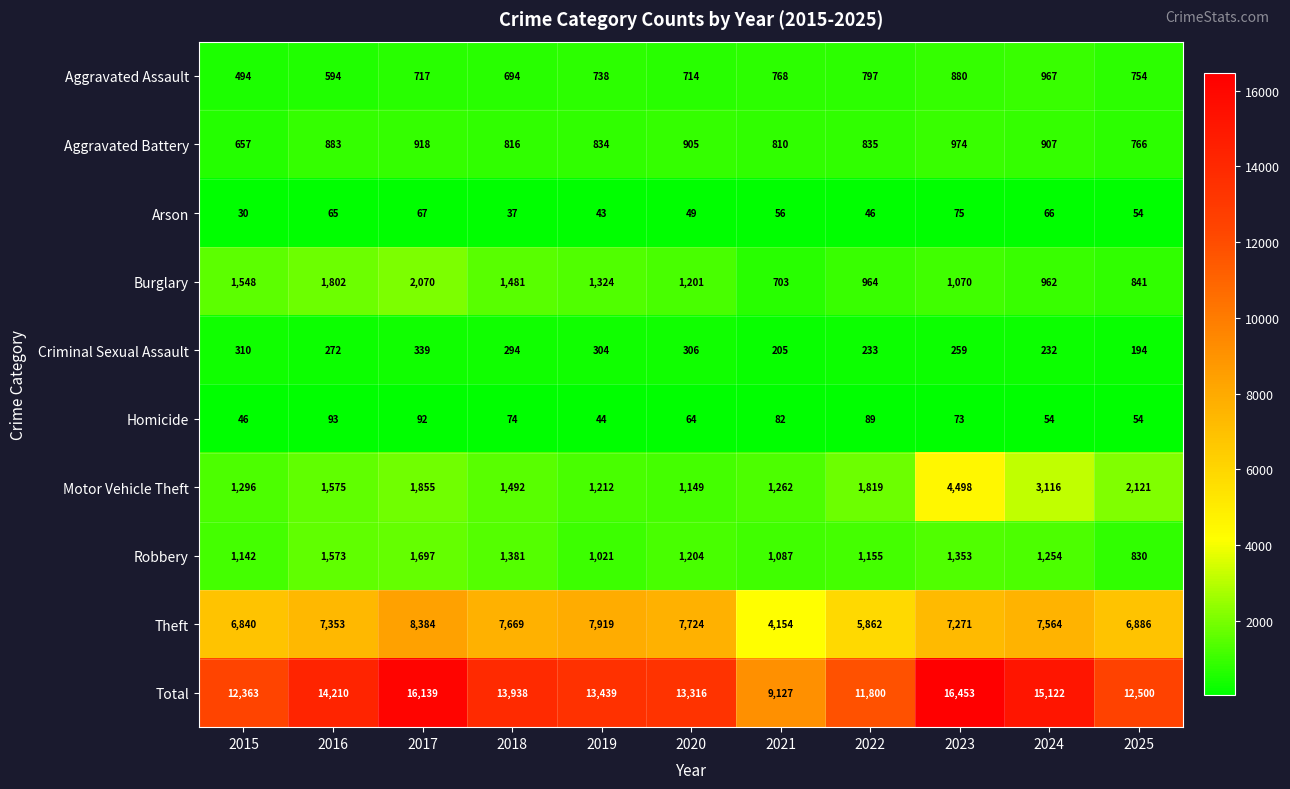

List the series in order of their peak value, highest first.

Total, Theft, Motor Vehicle Theft, Burglary, Robbery, Aggravated Battery, Aggravated Assault, Criminal Sexual Assault, Homicide, Arson